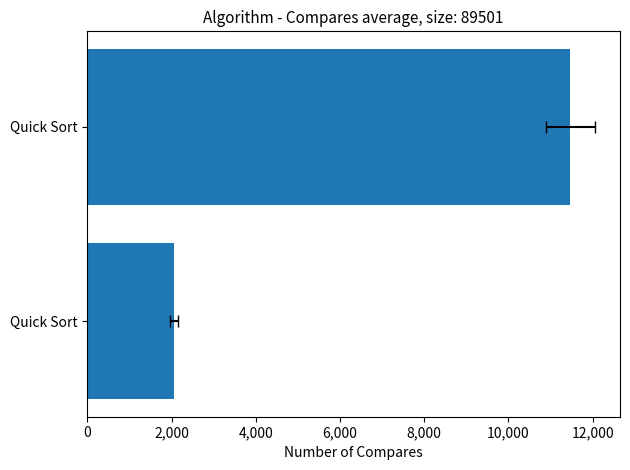

Between 2,000 and 0, which is larger?

2,000